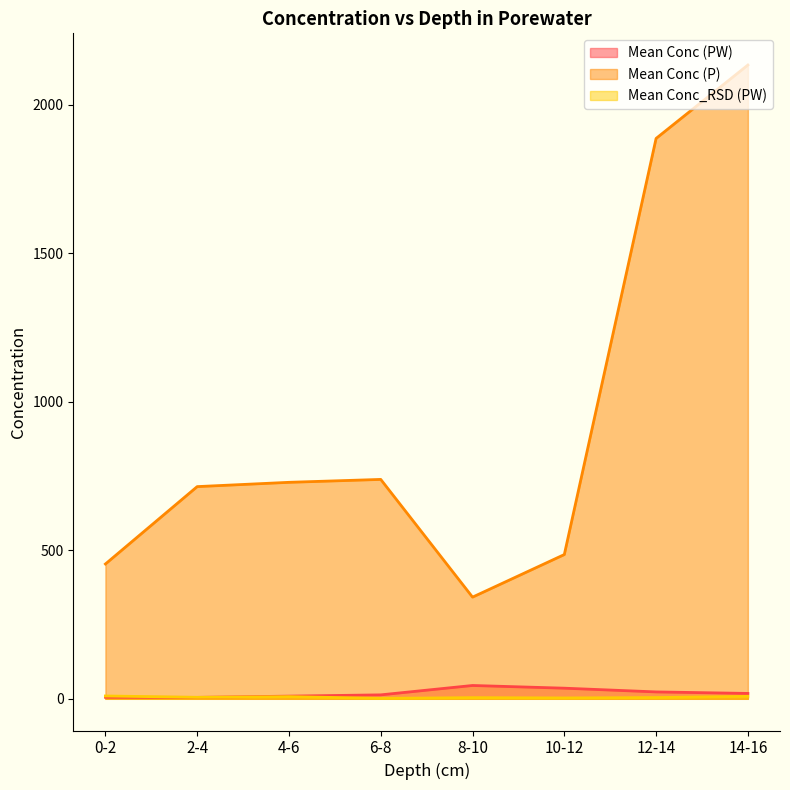

Reading right to left, what are all the values shown in this chart?

Mean Conc (PW): 14-16=18.1	12-14=23.2	10-12=35.8	8-10=44.9	6-8=13.3	4-6=9.0	2-4=4.8	0-2=5.3
Mean Conc (P): 14-16=2133.9	12-14=1886.7	10-12=485.7	8-10=342.4	6-8=738.7	4-6=728.9	2-4=714.4	0-2=453.9
Mean Conc_RSD (PW): 14-16=8.3	12-14=4.2	10-12=2.9	8-10=3.9	6-8=1.6	4-6=7.4	2-4=5.0	0-2=9.6